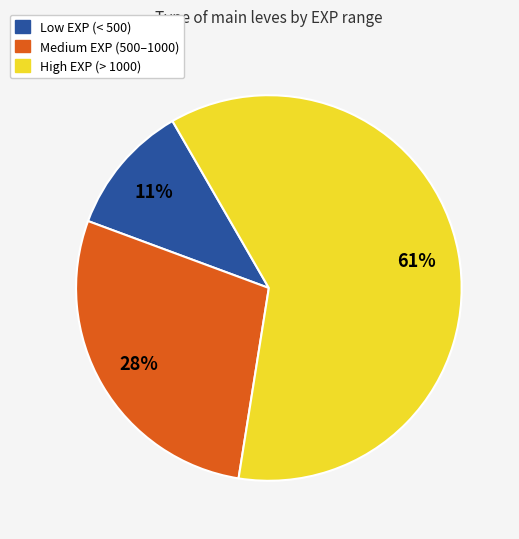

To the nearest percent, what is the average slice percentage?

33%